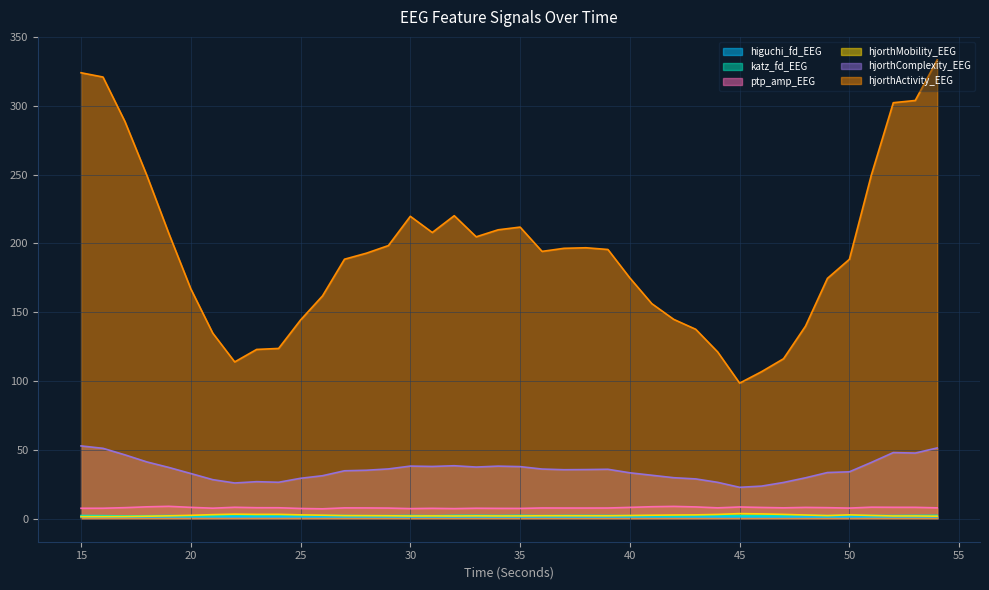

List the series in order of their peak value, lowest first.

higuchi_fd_EEG, katz_fd_EEG, hjorthMobility_EEG, ptp_amp_EEG, hjorthComplexity_EEG, hjorthActivity_EEG